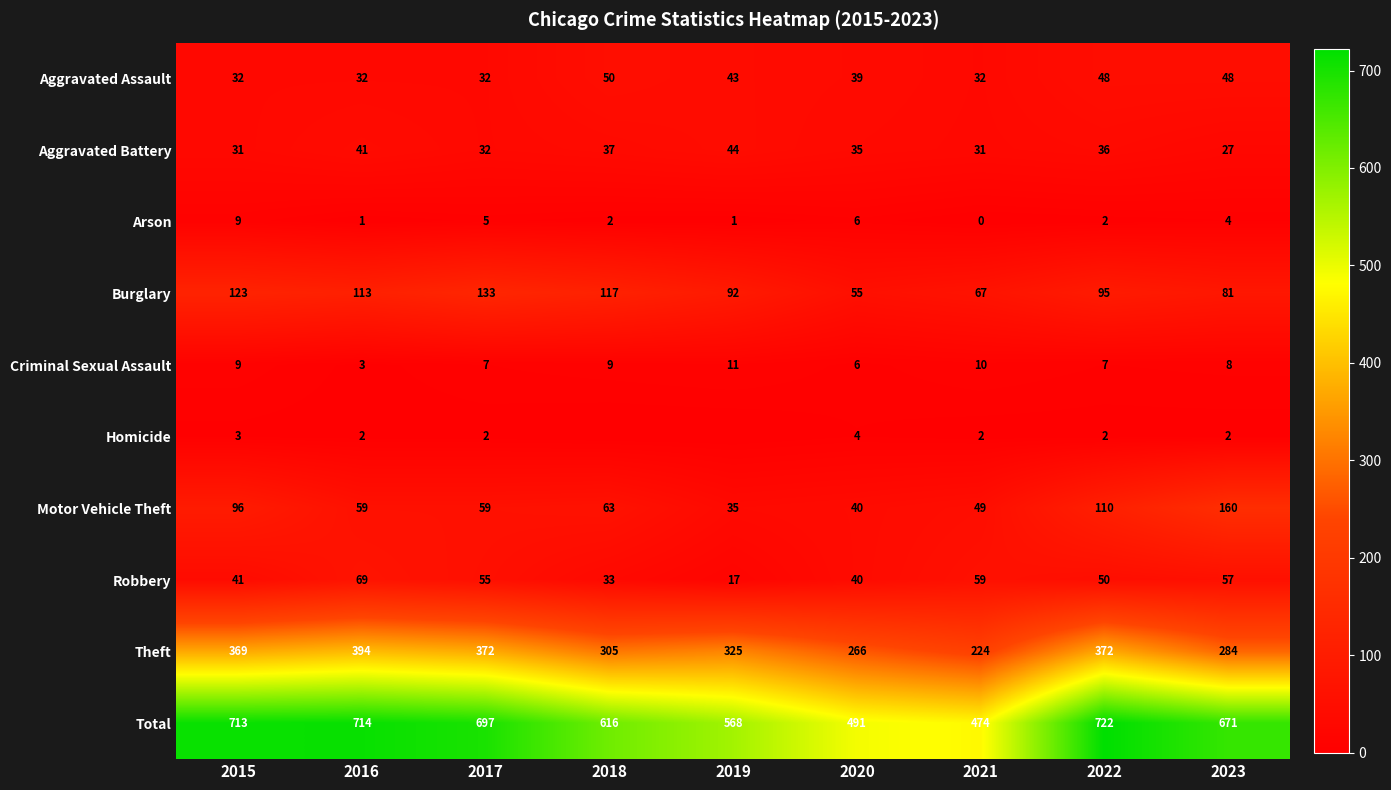

Which series changed the most between 2015 and 2023?

Theft